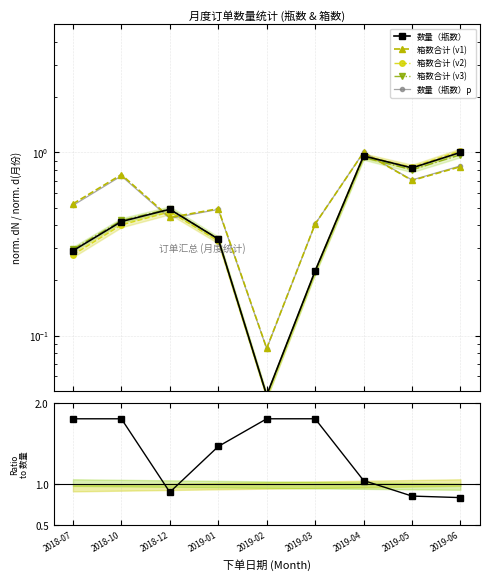

Does the chart have visible grid lines?

Yes